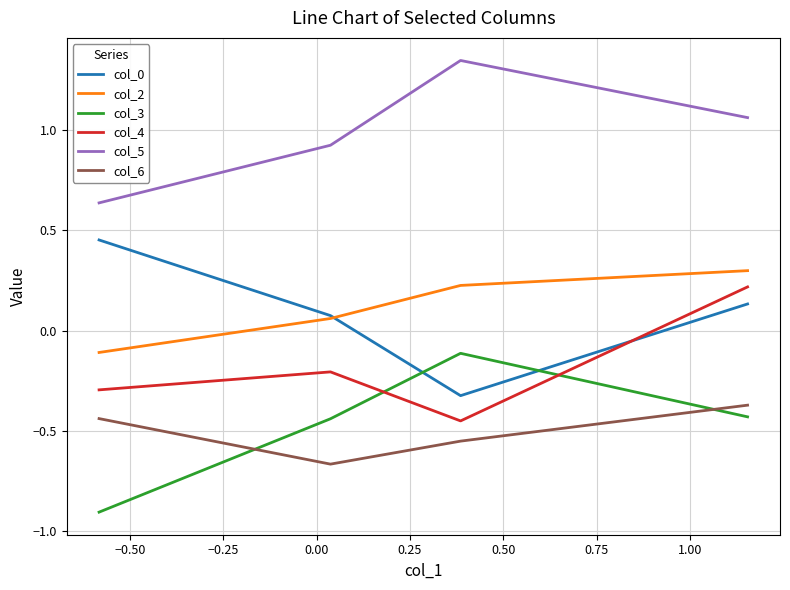

Count the number of data series in this chart.

6